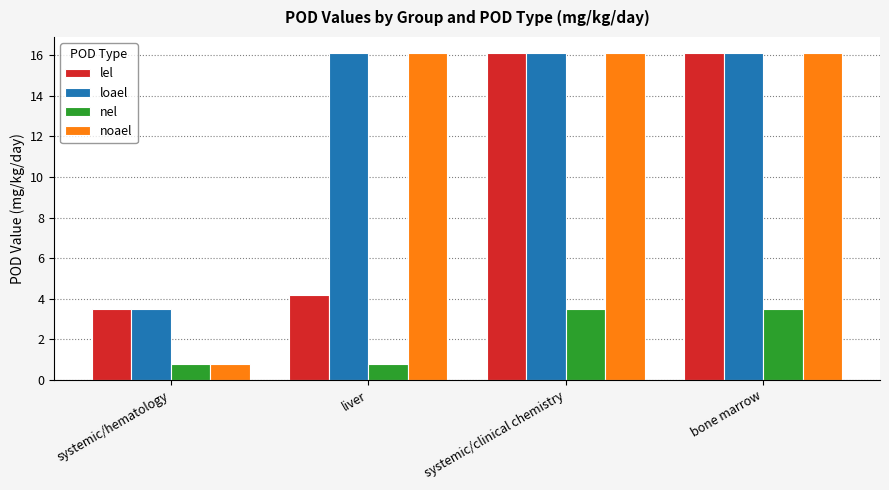

What is the label of the 4th bar from the left?

bone marrow